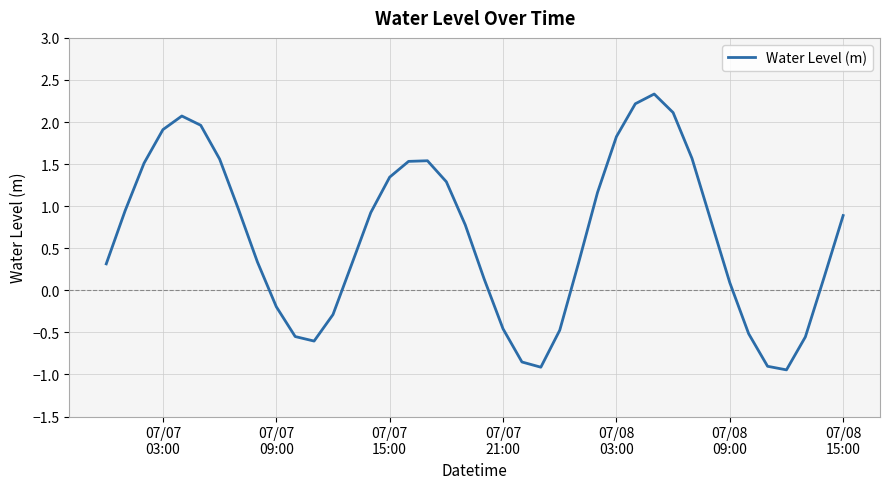

What is the maximum value shown in the chart?

2.3